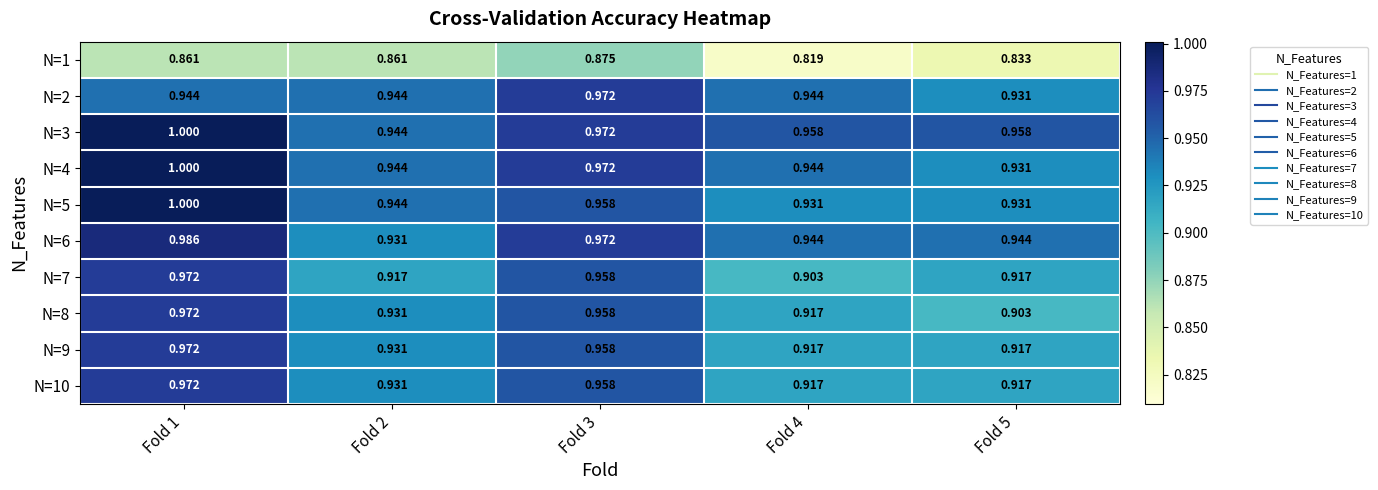

Is the value of N=4 at Fold 1 greater than the value of N=3 at Fold 2?

Yes